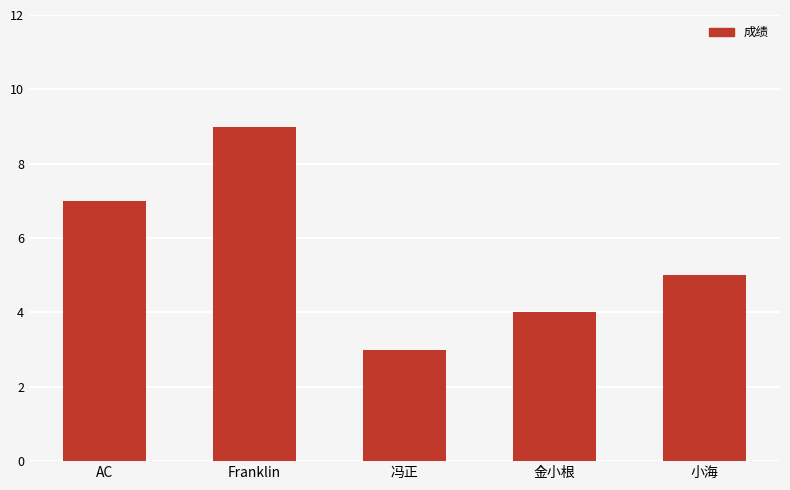

Reading left to right, list all the values displayed in this chart.

7	9	3	4	5